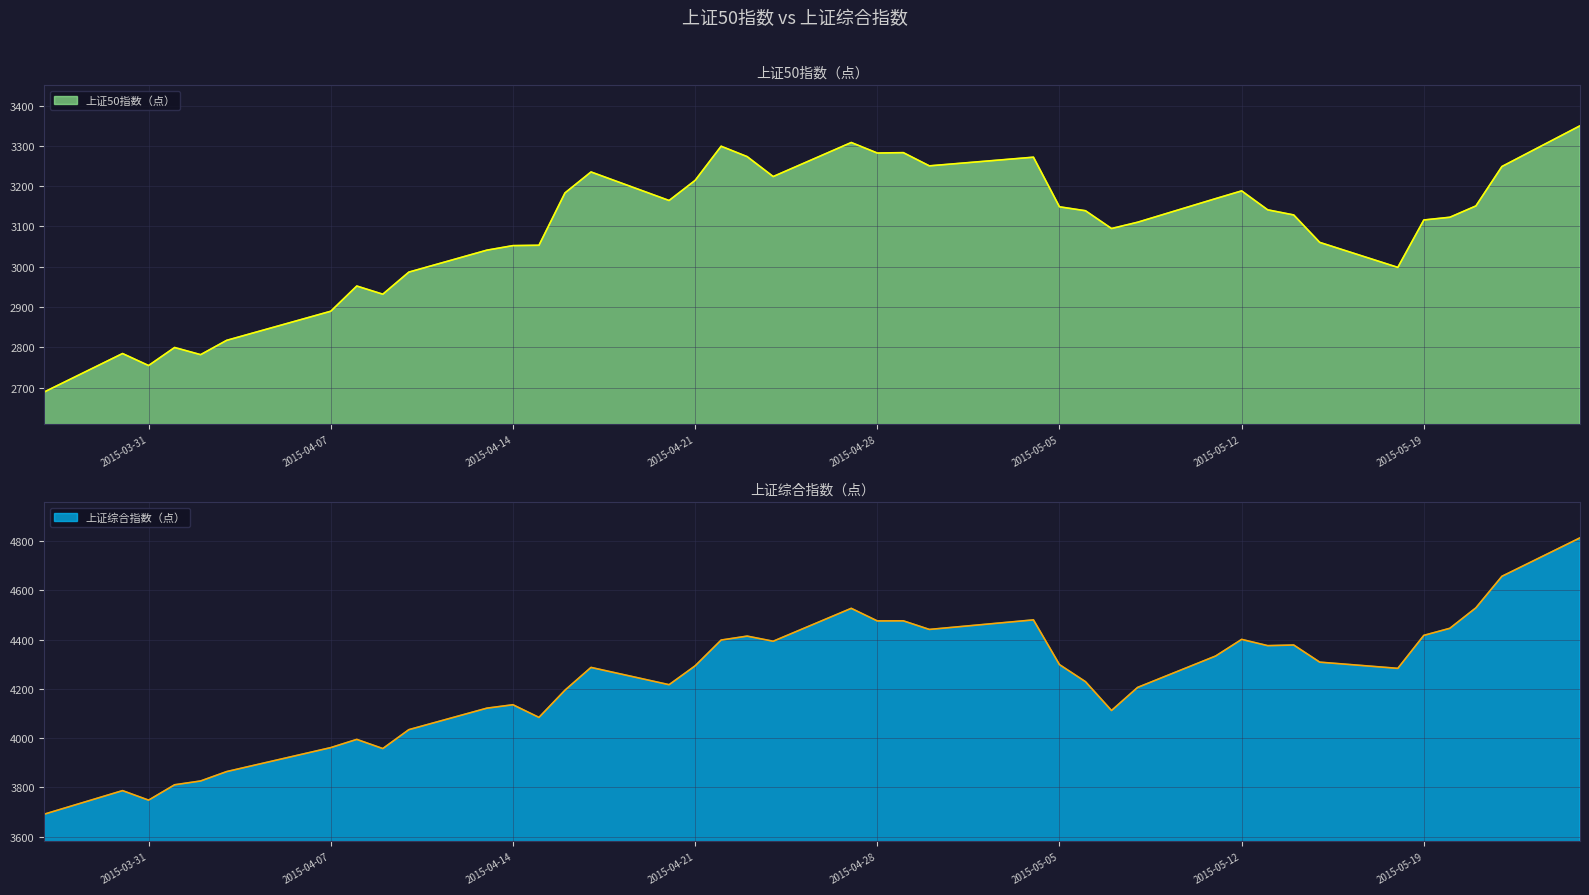

Where is 上证50指数（点） nearest to the value 3019?

2015-05-18